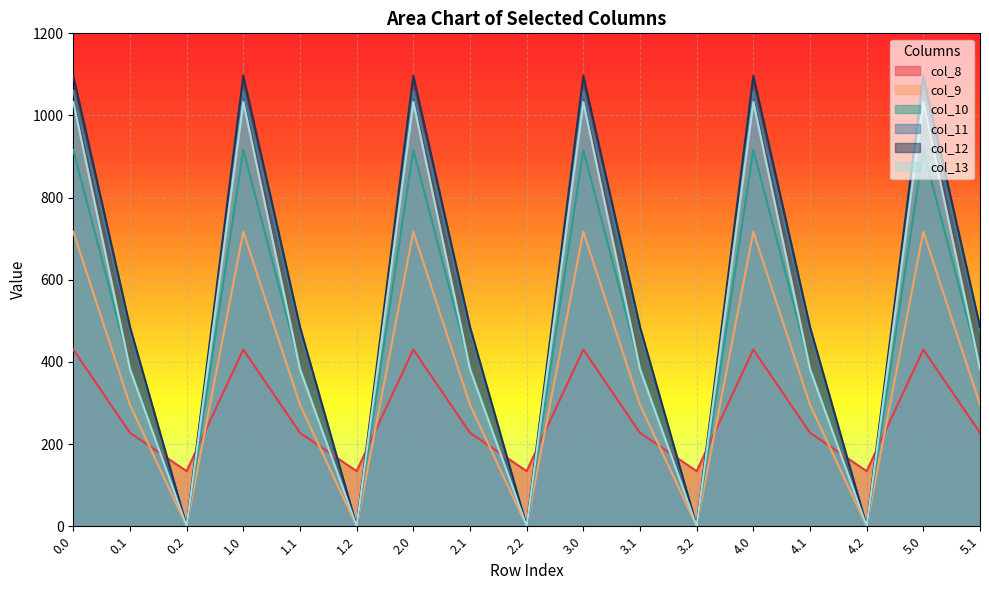

What is the difference between the second highest and second lowest values in the col_12 series?

1096.7